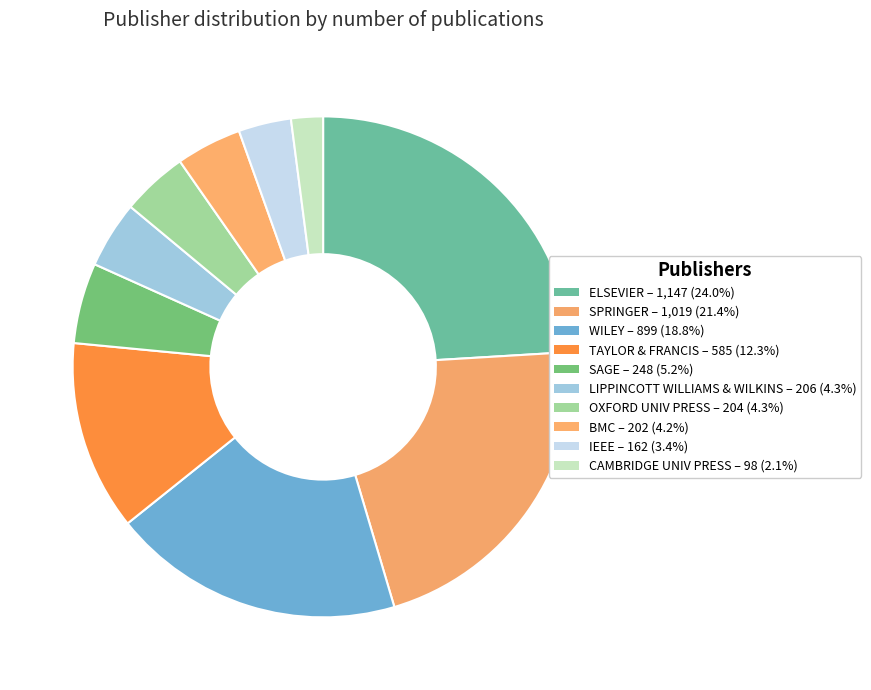

Count the number of slices in the pie.

10